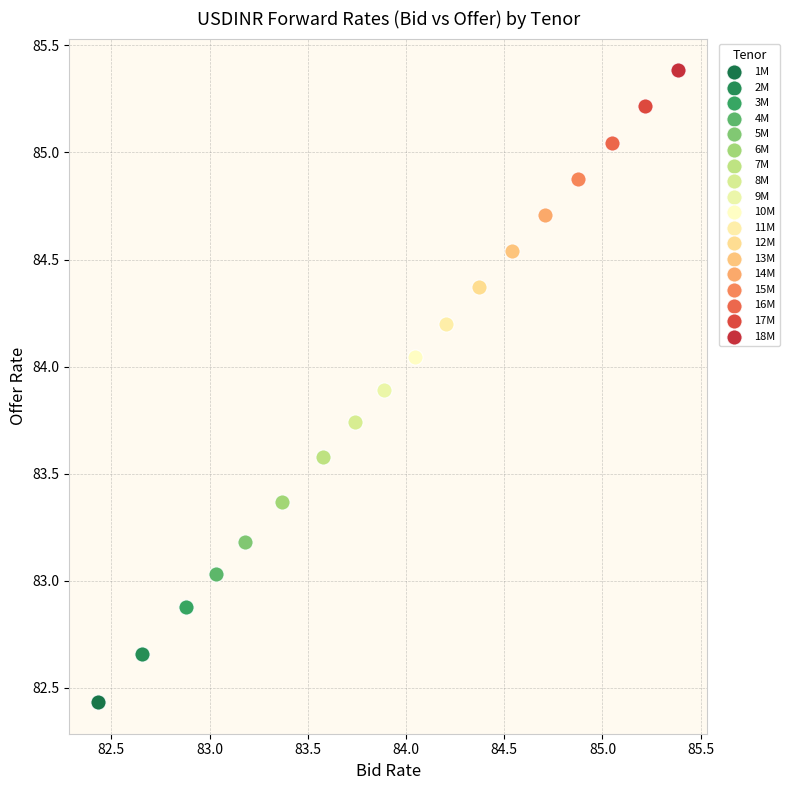

Which series reaches the minimum Y coordinate?

1M